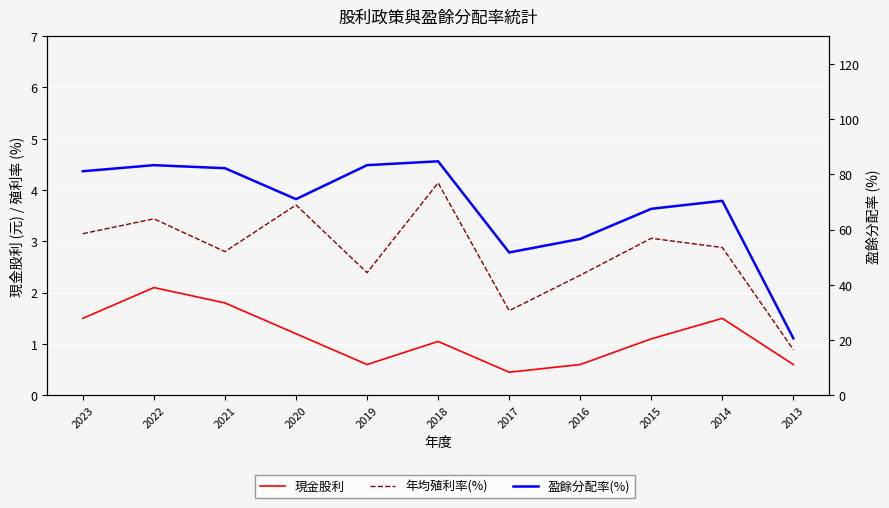

The value of 現金股利 at 2017 is 0.5. True or false?

True